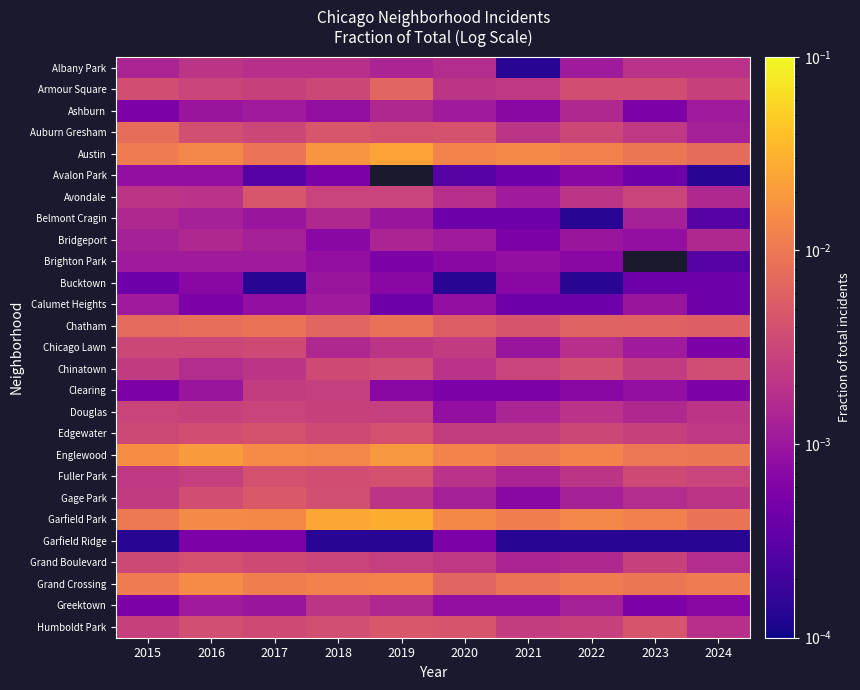

True or false: Bucktown has a value of 0.0 at 2017.

False